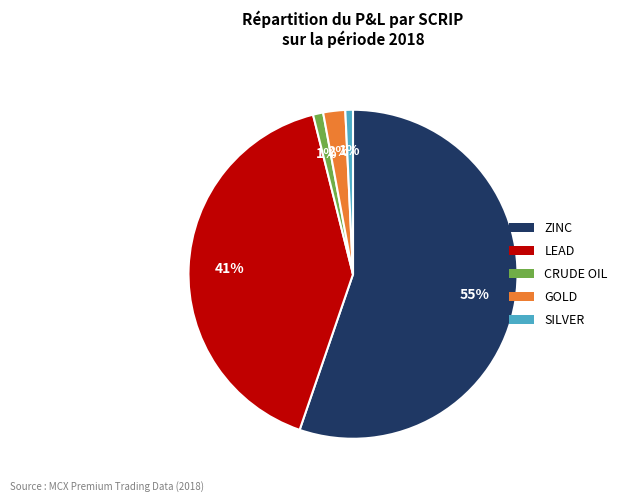

Is the sum of GOLD and CRUDE OIL greater than half?

No